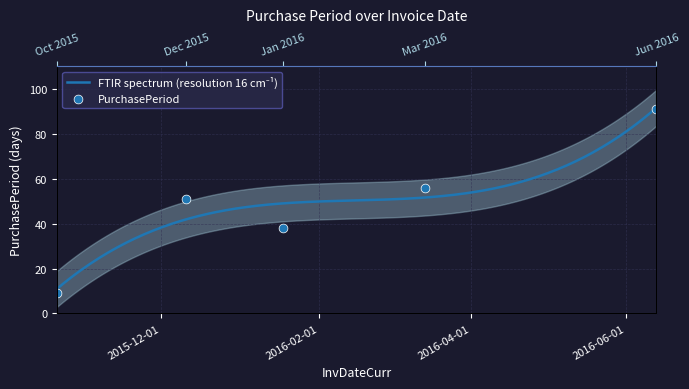

What is the change in value from 2015-10-21 to 2016-01-18?

+29